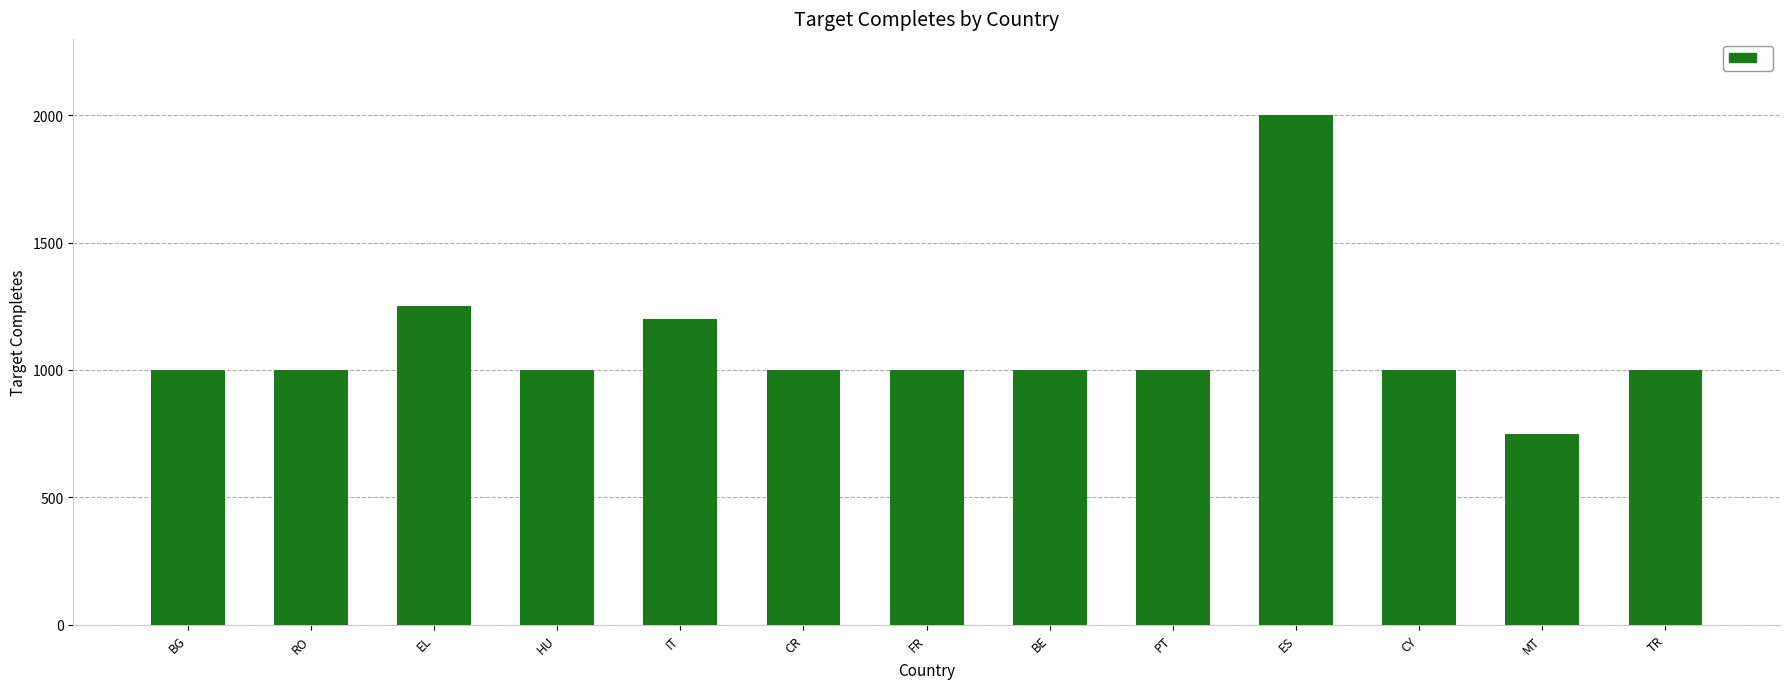

Reading right to left, list all the values displayed in this chart.

1000	750	1000	2000	1000	1000	1000	1000	1200	1000	1250	1000	1000